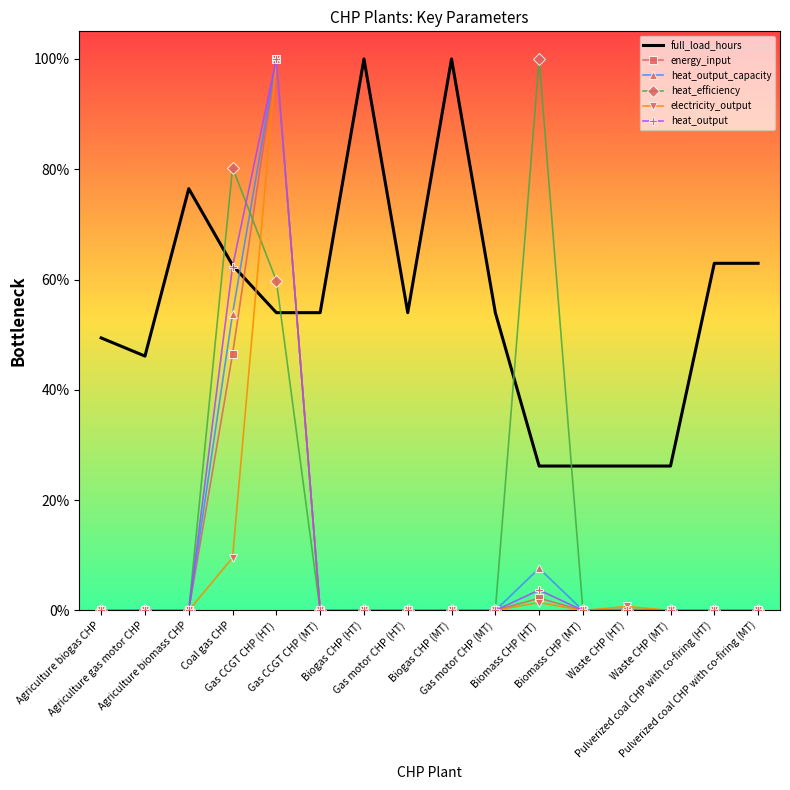

Between Biomass CHP (HT) and Gas CCGT CHP (HT), which is larger?

Gas CCGT CHP (HT)